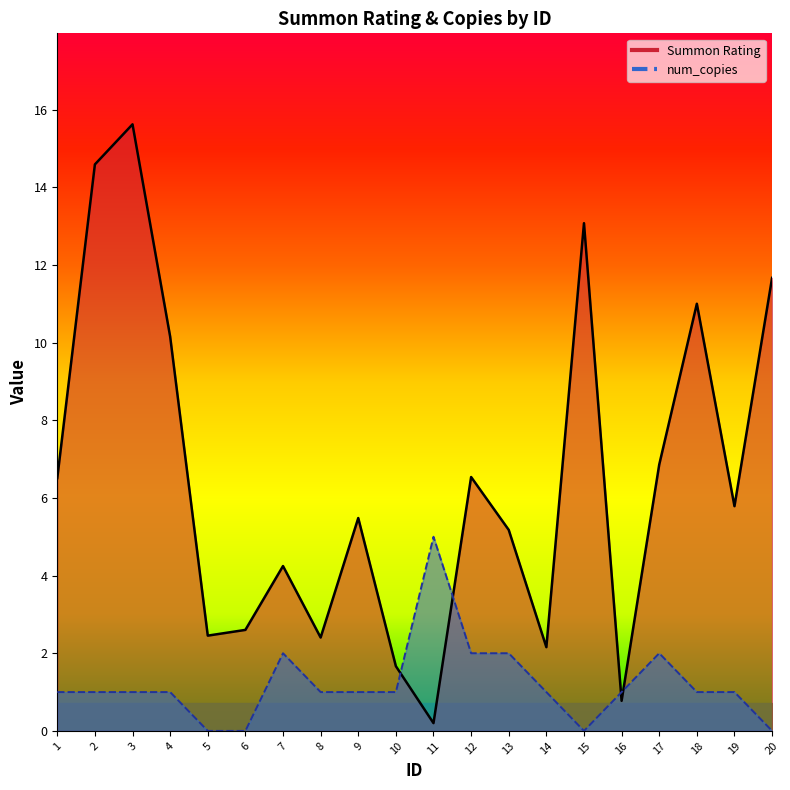

How many distinct data groups are displayed?

2